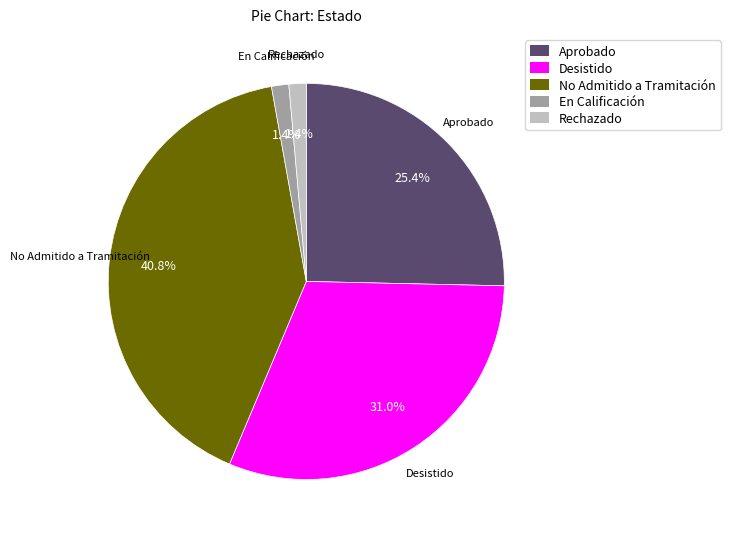

What is the largest slice in the pie chart?

No Admitido a Tramitación